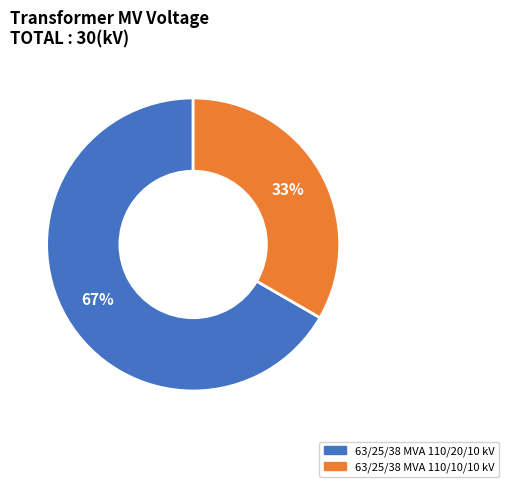

What percentage is the 63/25/38 MVA 110/10/10 kV slice, to the nearest percent?

33%